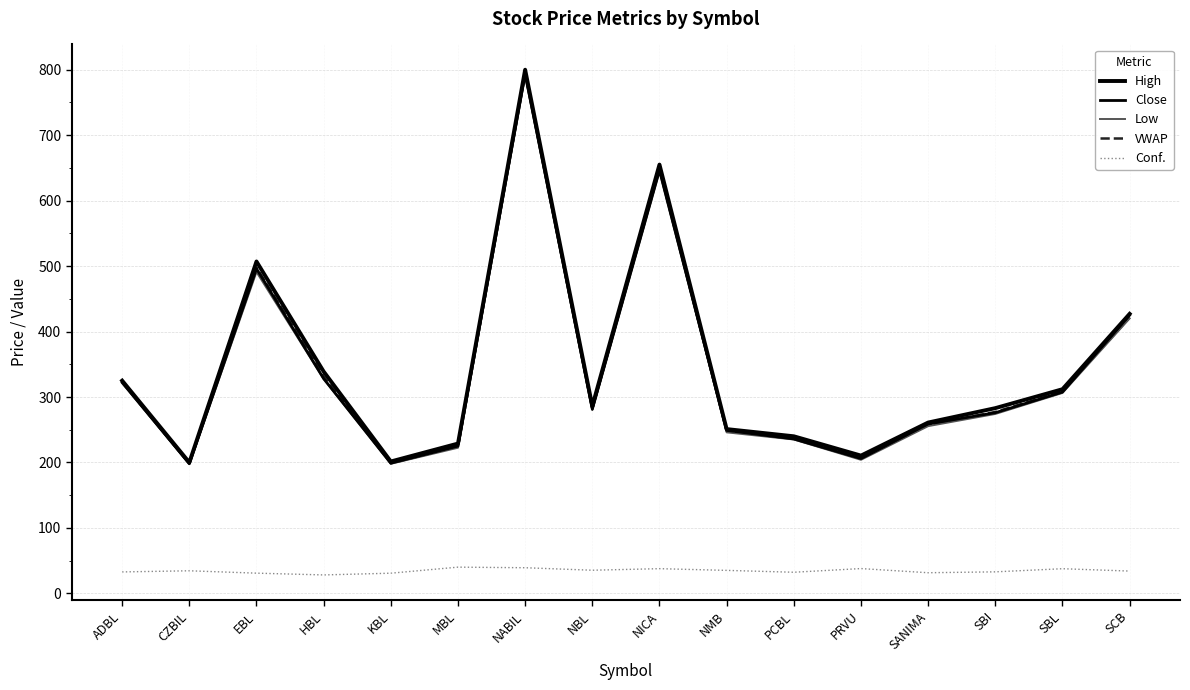

True or false: Conf. and High intersect in this chart.

False